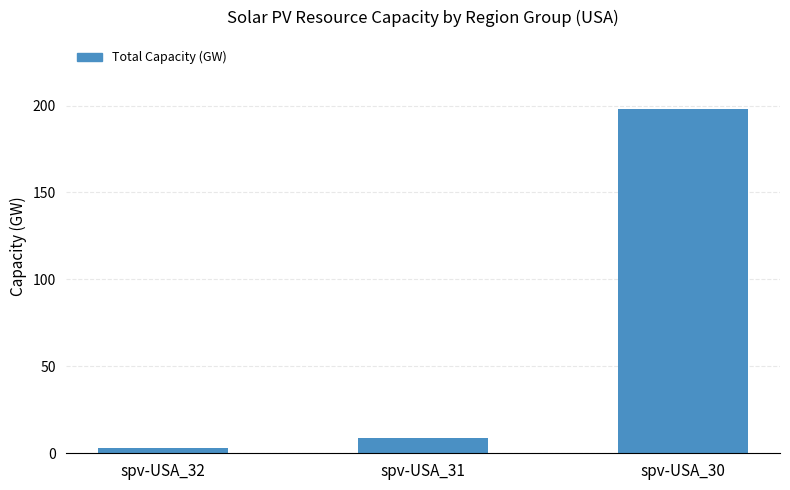

What is the difference between the values at spv-USA_30 and spv-USA_32?

195.0